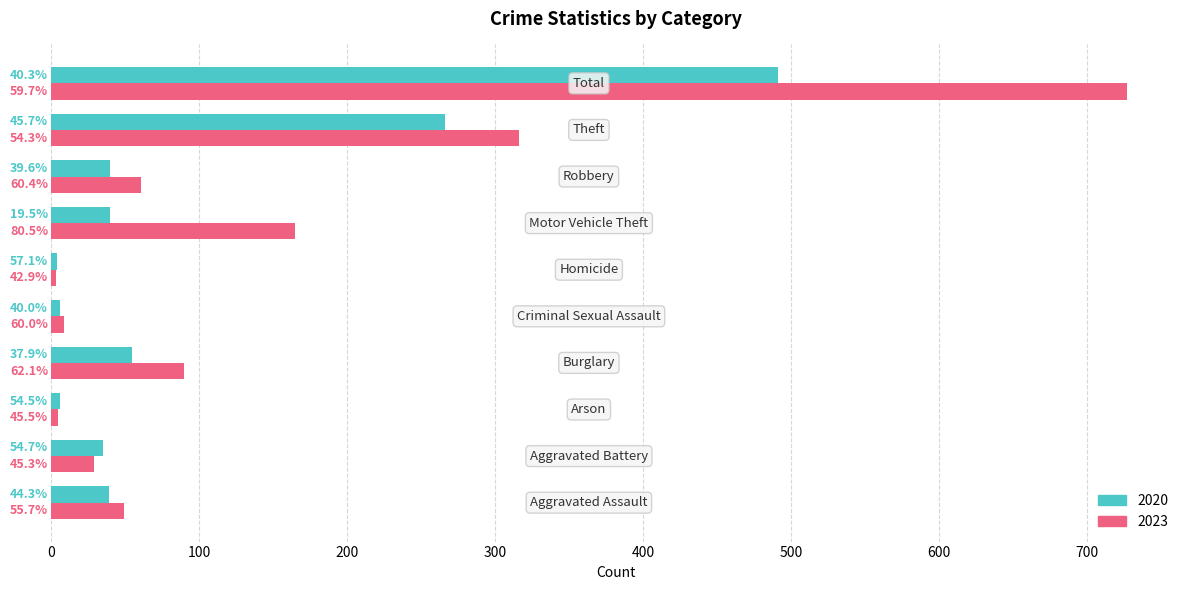

What is the value of the 2023 bar at the 2nd from the left?

29